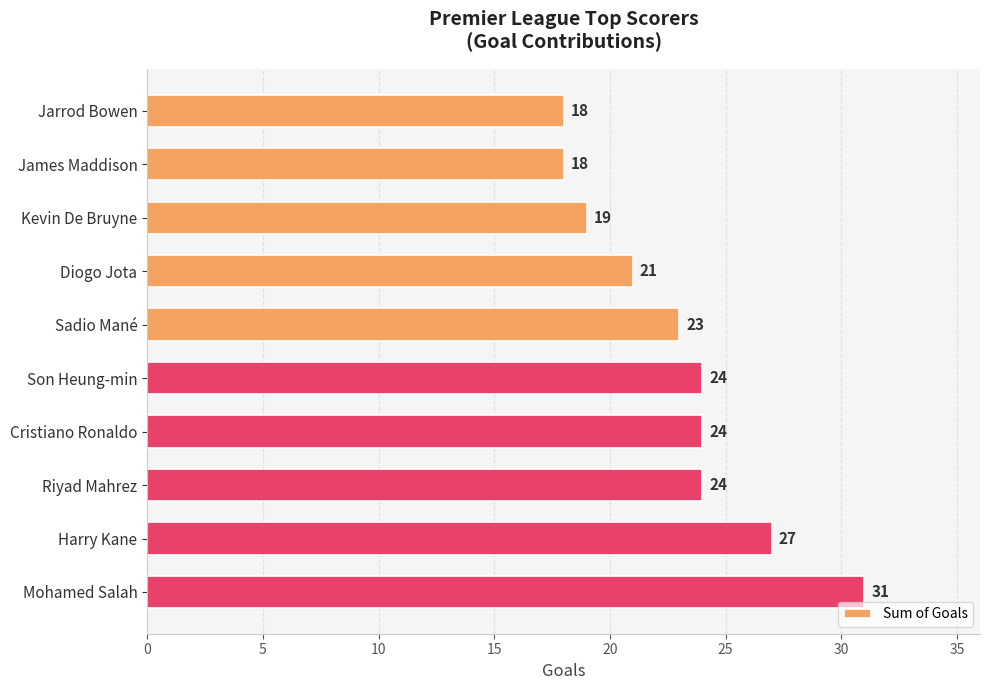

Which has a higher value, James Maddison or Sadio Mané?

Sadio Mané